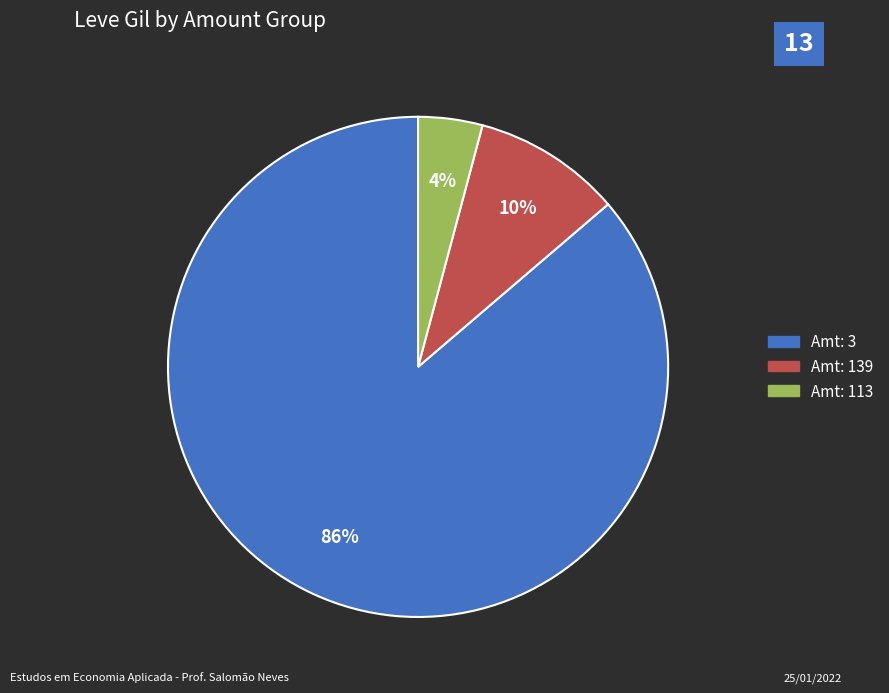

Is there any slice that represents more than half of the pie?

Yes